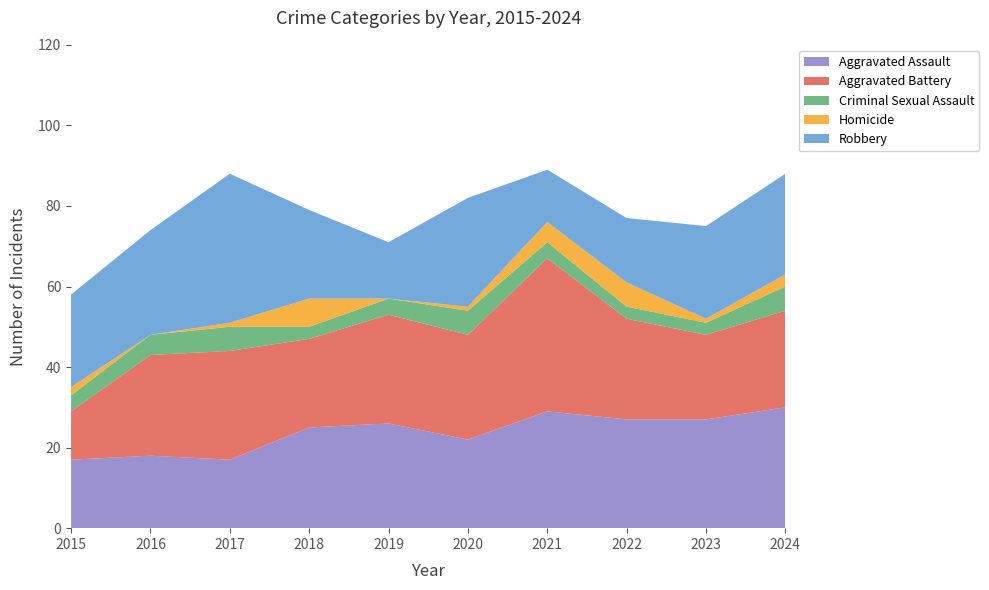

Reading left to right, extract all data points from this chart.

Aggravated Assault: 17	18	17	25	26	22	29	27	27	30
Aggravated Battery: 12	25	27	22	27	26	38	25	21	24
Criminal Sexual Assault: 4	5	6	3	4	6	4	3	3	6
Homicide: 2	0	1	7	0	1	5	6	1	3
Robbery: 23	26	37	22	14	27	13	16	23	25